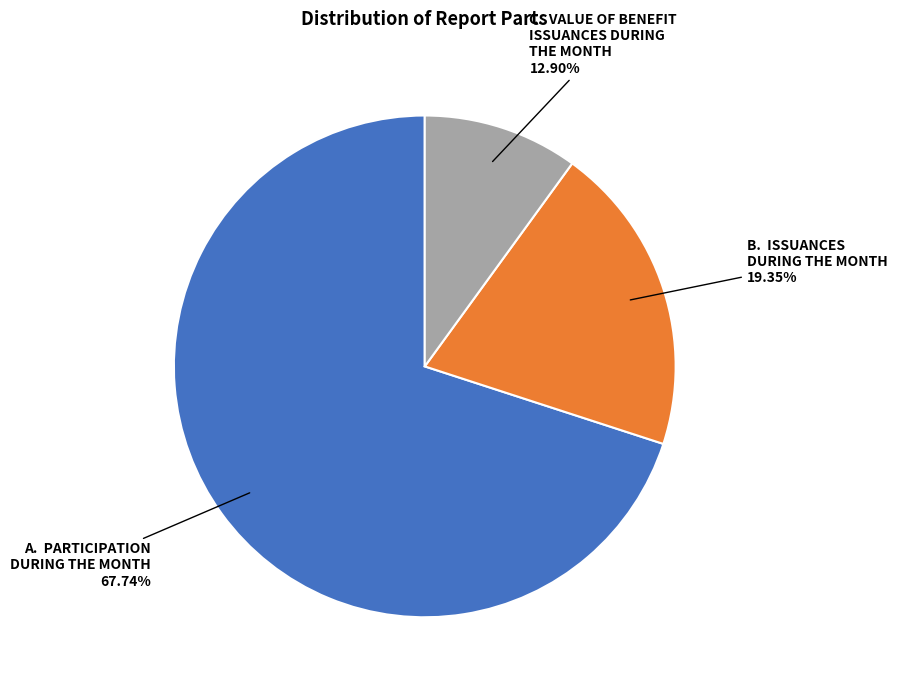

Combined, do A. PARTICIPATION DURING THE MONTH and B. ISSUANCES DURING THE MONTH account for over 50%?

Yes